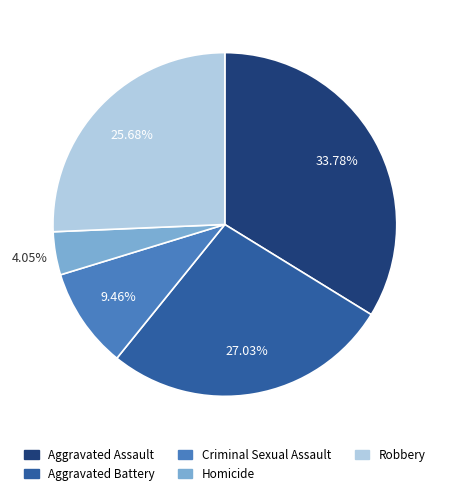

Approximately how many times larger is the value at Aggravated Assault compared to Homicide?

8.3